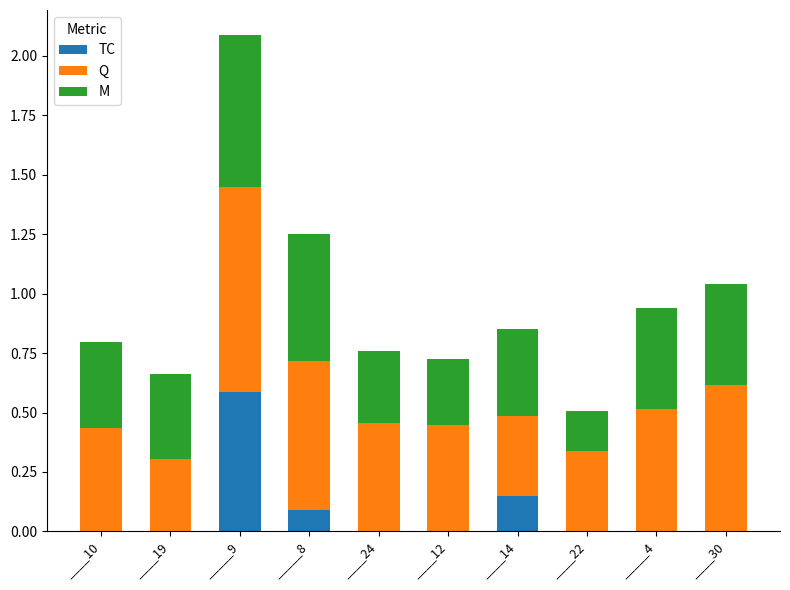

What is the total value across all series at ____12?

0.7